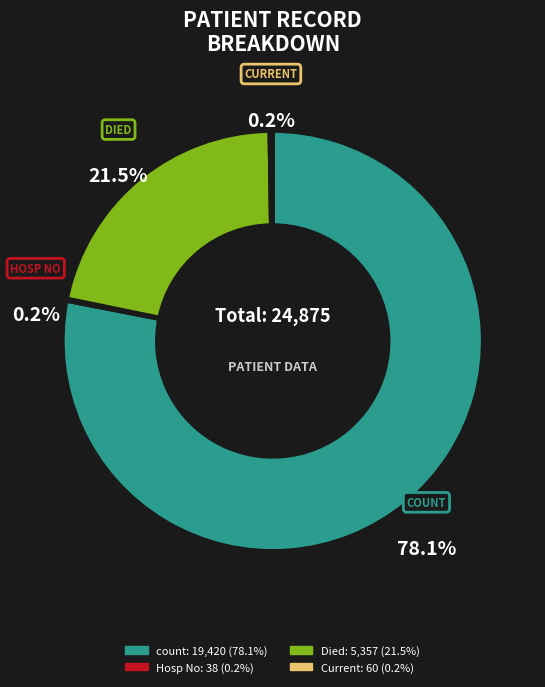

The countCurrent slice represents 0% of the pie. True or false?

True